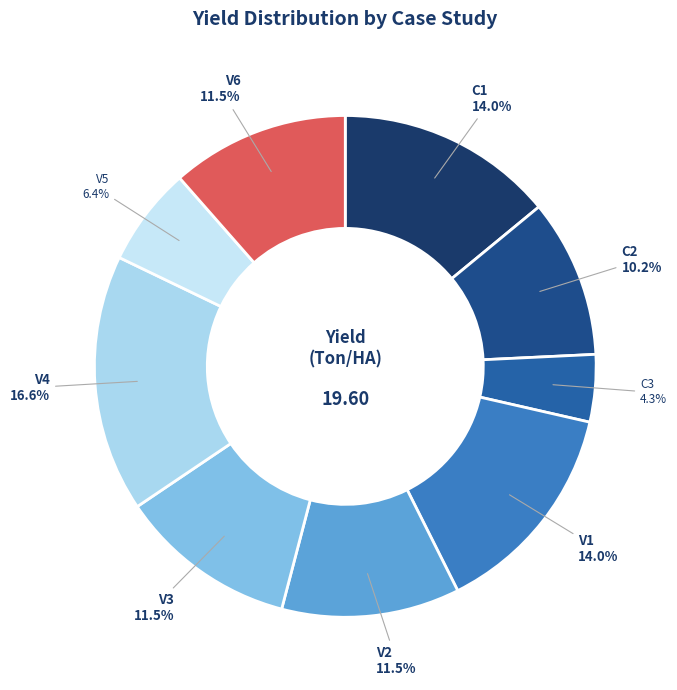

To the nearest percent, what is the average slice percentage?

11%